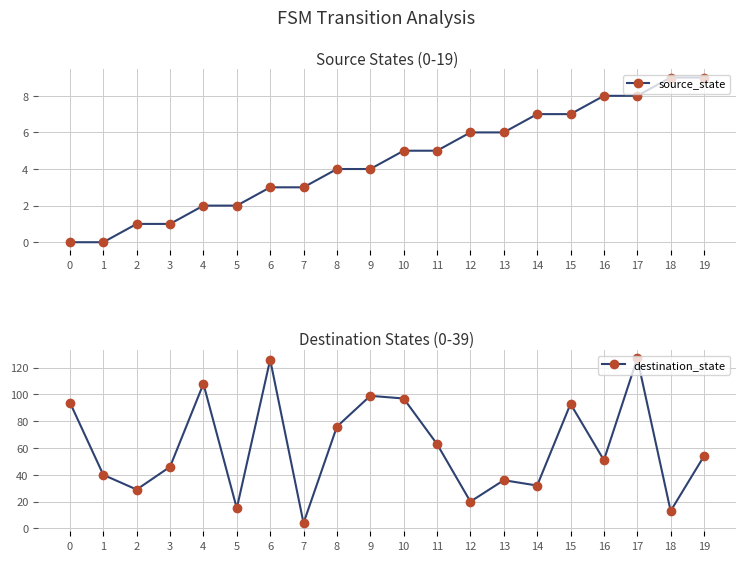

Which series has the widest spread of values?

destination_state